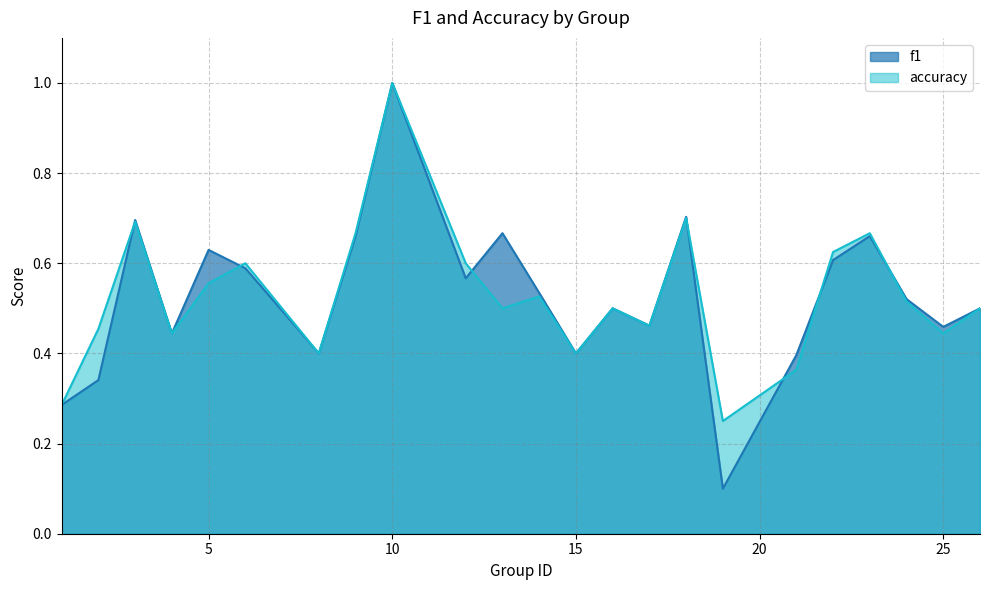

What are all the series names shown in the legend?

f1, accuracy